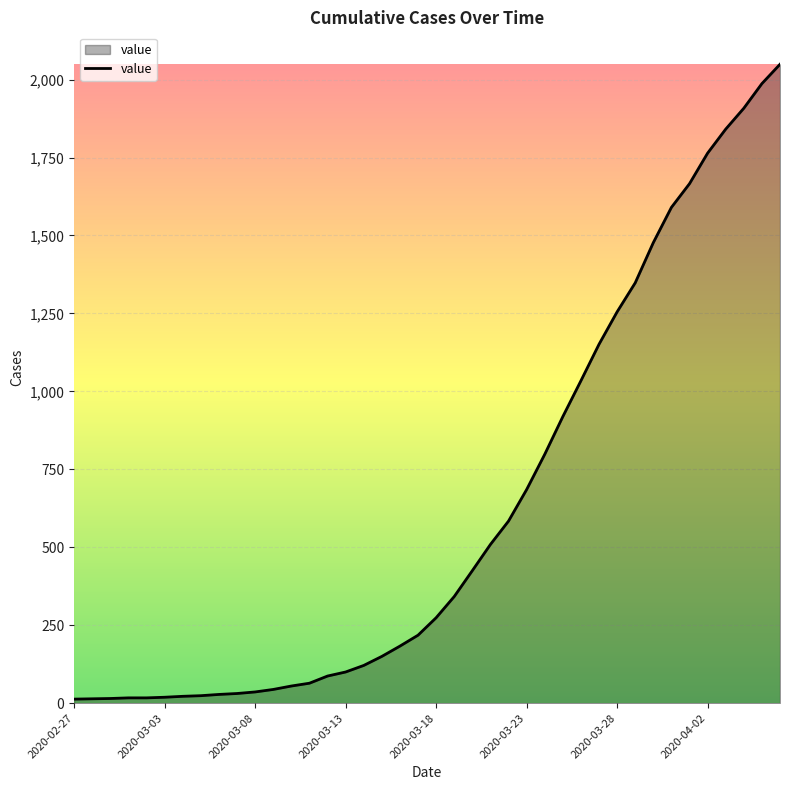

What is the greatest value displayed?

2049